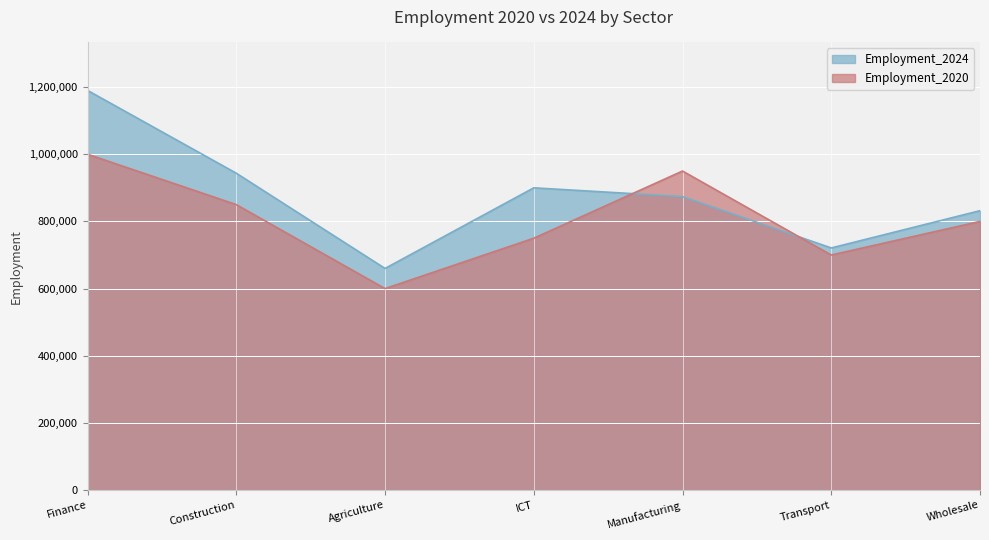

Reading right to left, extract all data points from this chart.

Employment_2020: 800000	700000	950000	750000	600000	850000	1000000
Employment_2024: 832000	721000	874000	900000	660000	943500	1190000